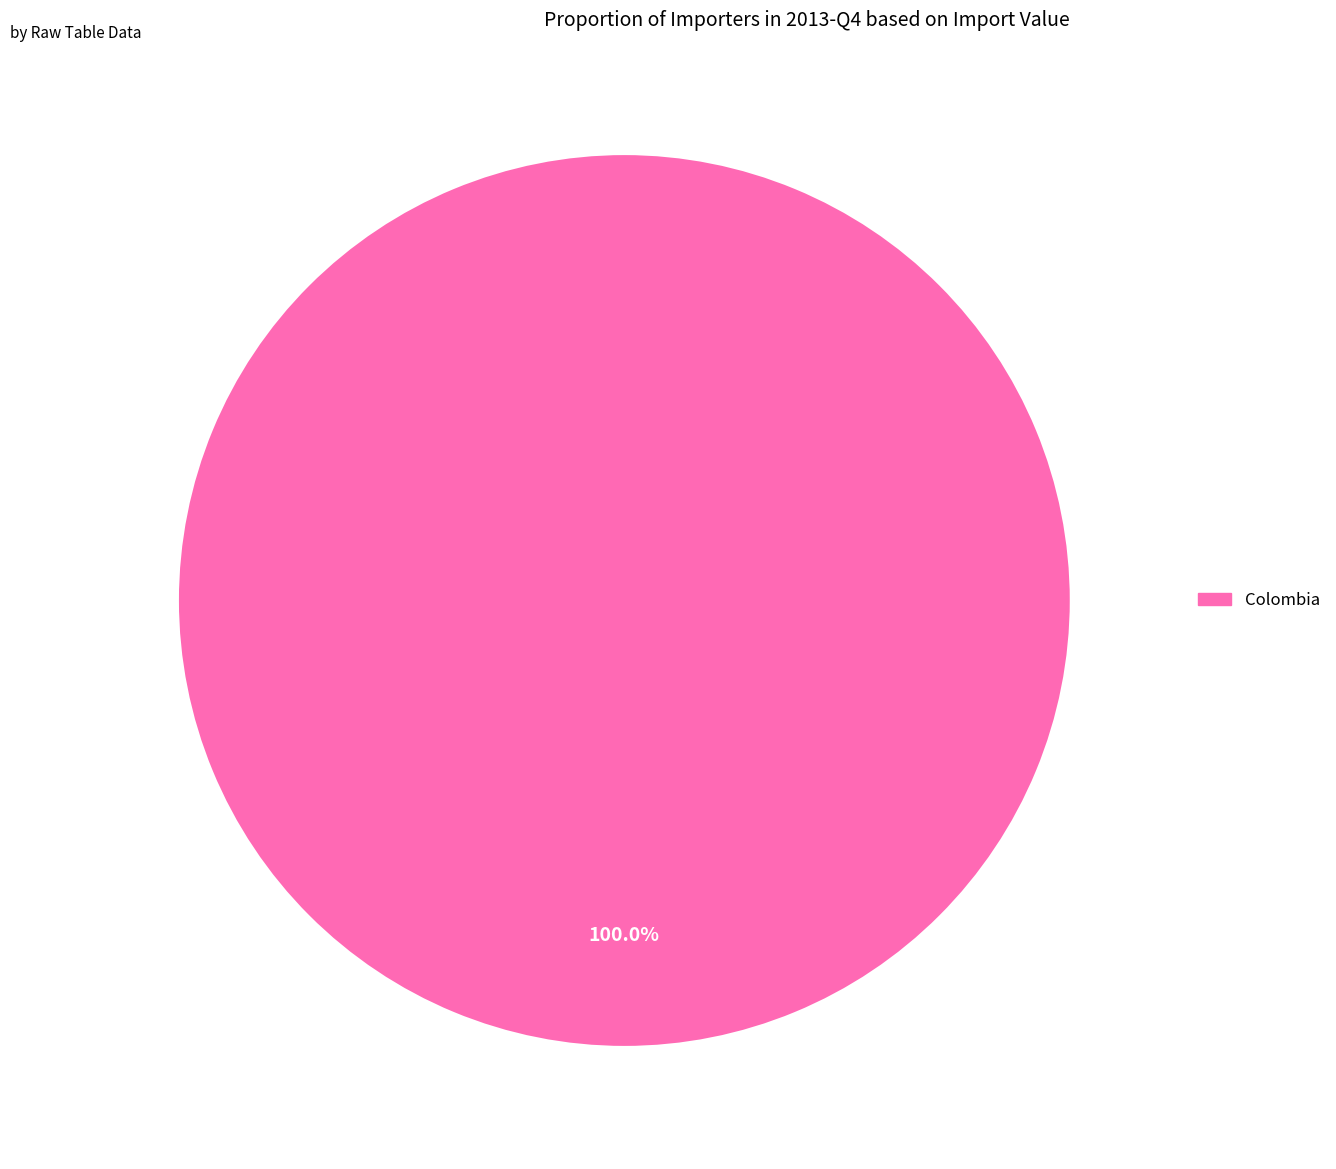

Does any single category account for the majority?

Yes